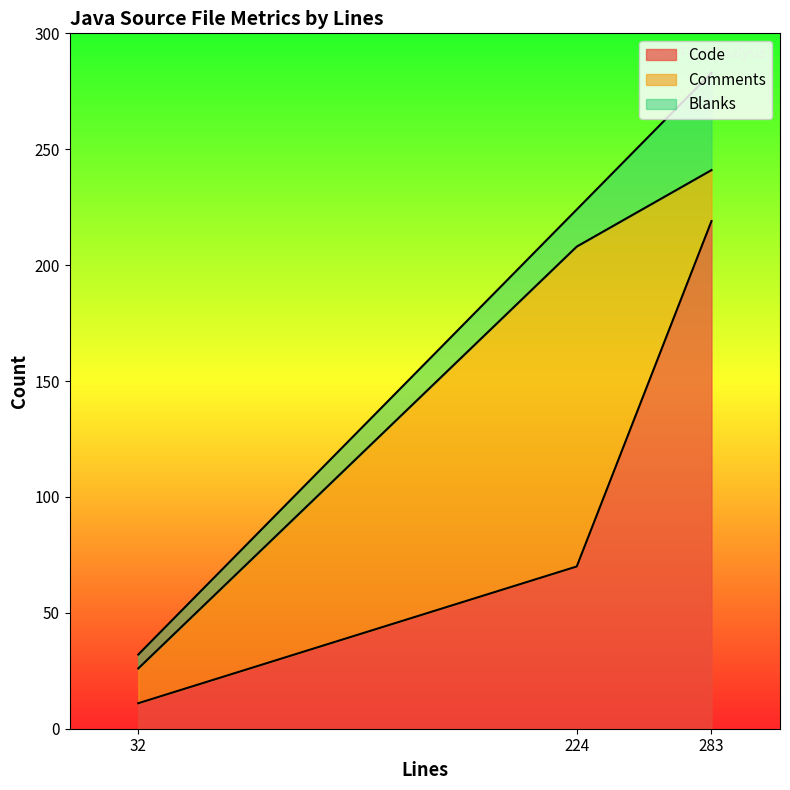

At which label does Code reach its minimum?

32